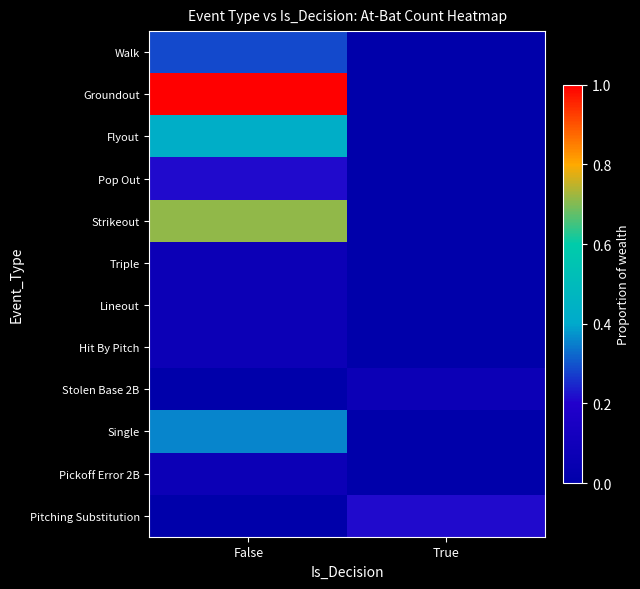

Which series has the largest total across all categories?

Groundout